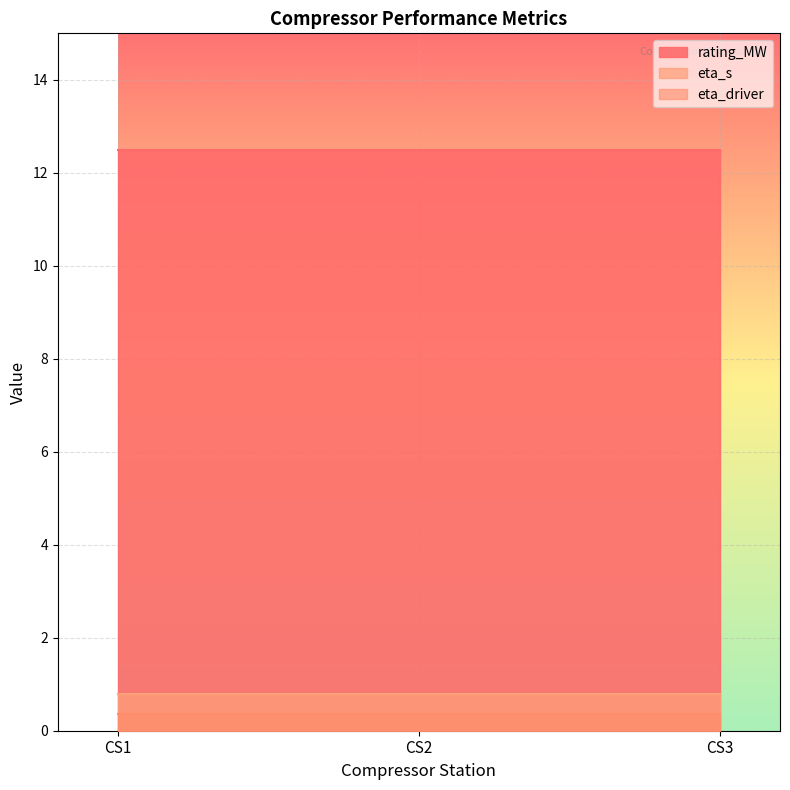

Which category has the lowest value in the eta_driver series?

CS1